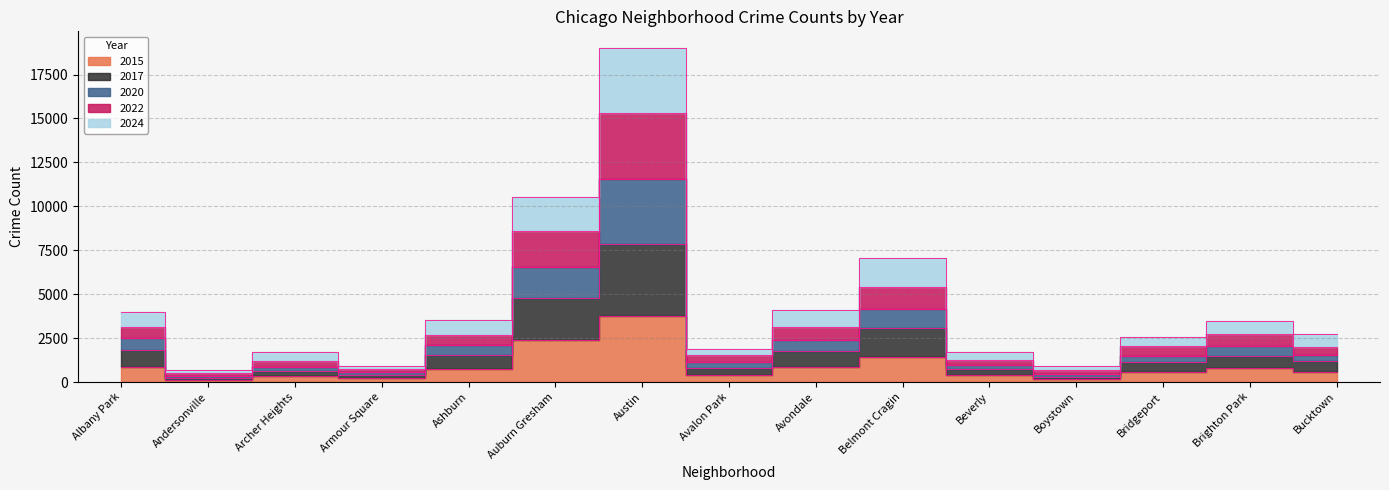

In 2024, how many points are higher than both neighbors (excluding endpoints)?

4